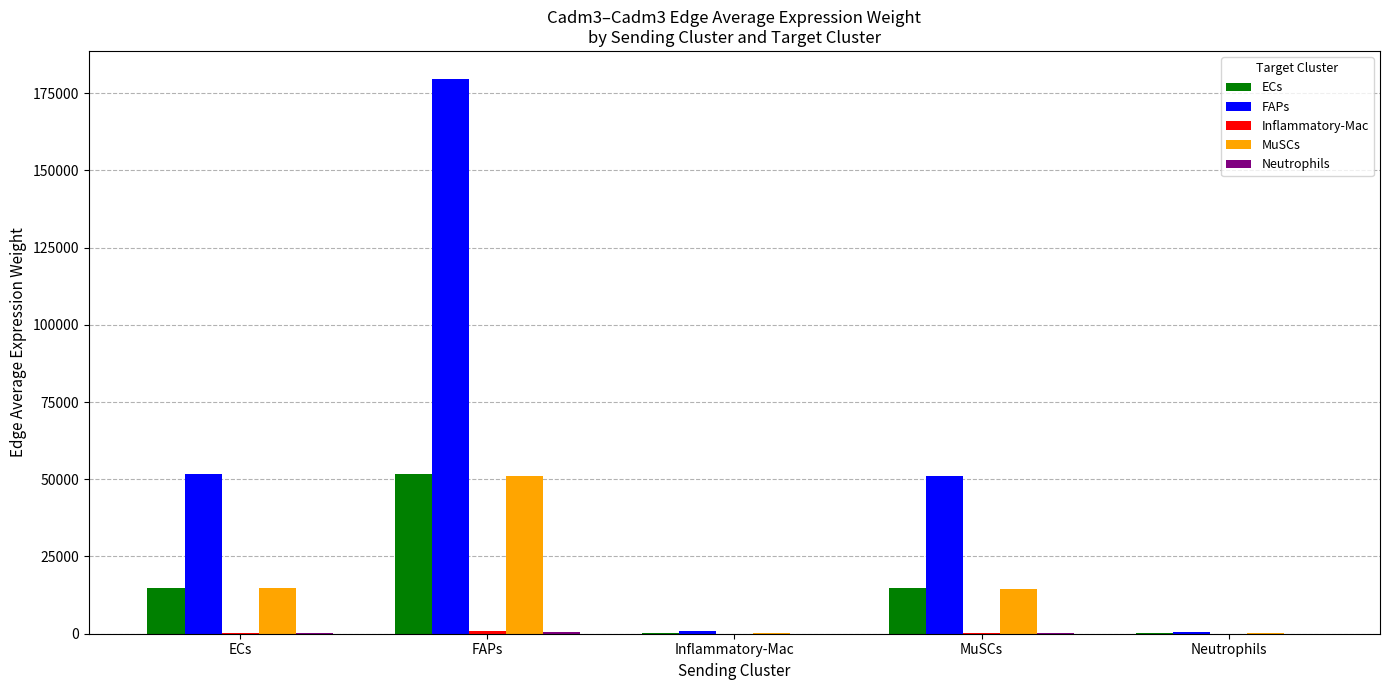

What is the maximum value shown in the chart?

179668.5